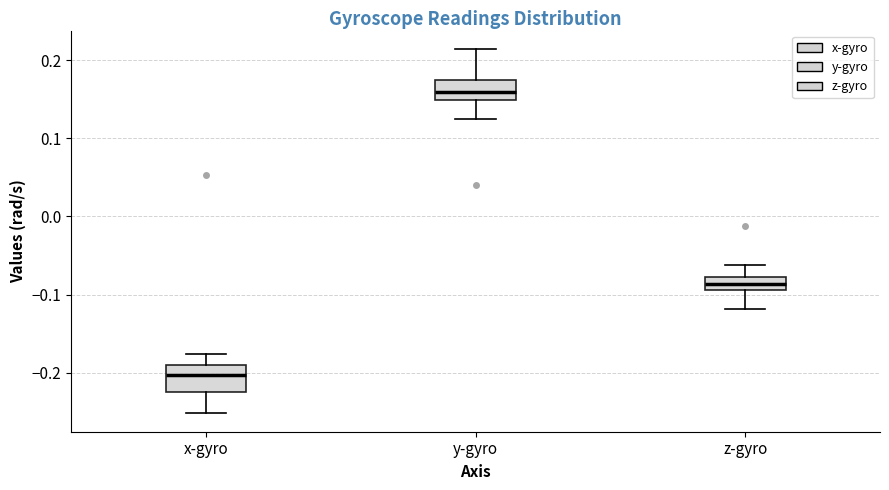

Reading left to right, transcribe this box plot: for each box, give where its median line is, the range the box spans, and where its two whiskers end, as read against the y-axis. The values are not printed on the chart, so give them approximately, as read against the axis.

x-gyro: median -0.20, box -0.22 to -0.19, whiskers -0.25 to -0.18
y-gyro: median 0.16, box 0.15 to 0.18, whiskers 0.12 to 0.21
z-gyro: median -0.09 (inside the box), box -0.09 to -0.08, whiskers -0.12 to -0.06